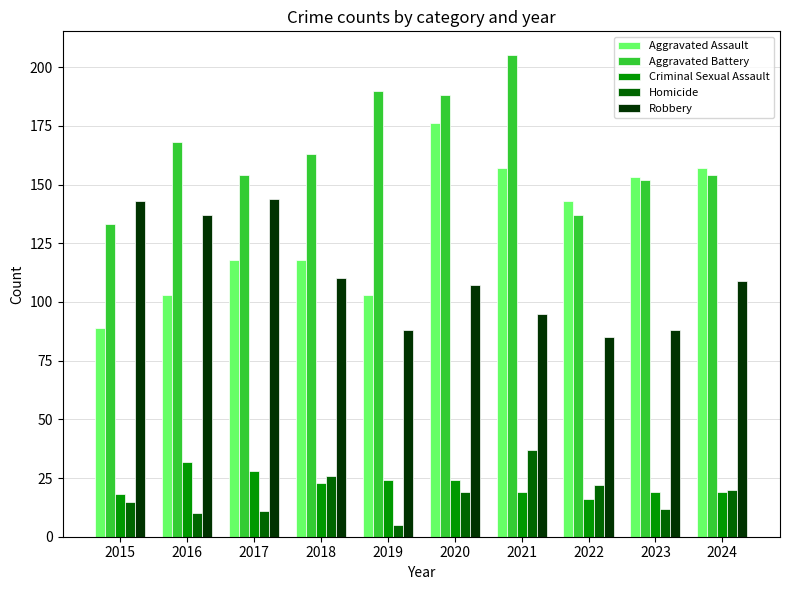

How many values in the Robbery series are below 109?

5